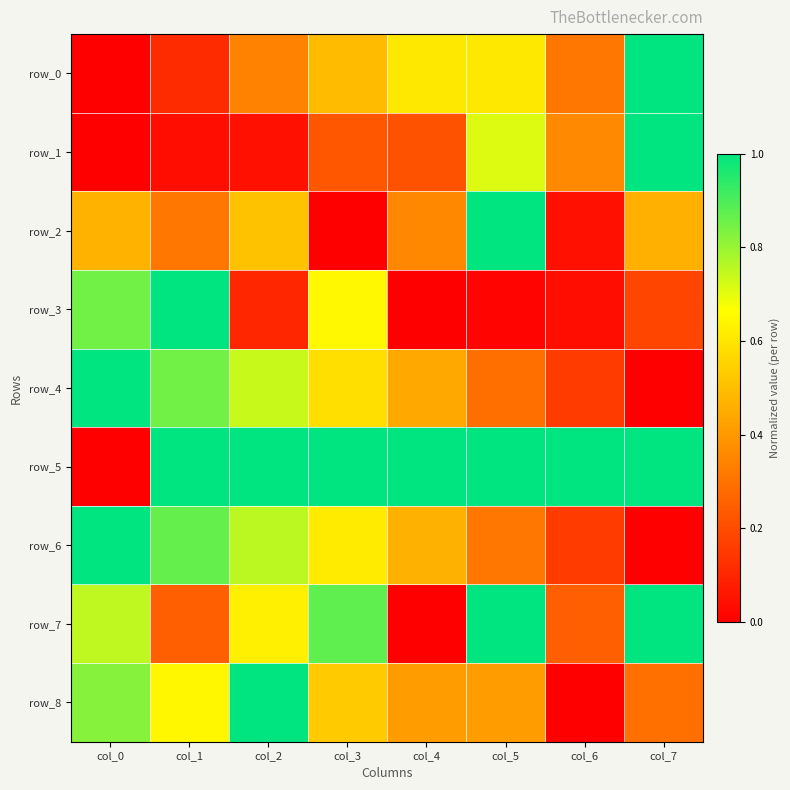

Rank the series at col_6 from lowest to highest value.

row_8, row_3, row_2, row_6, row_4, row_7, row_0, row_1, row_5